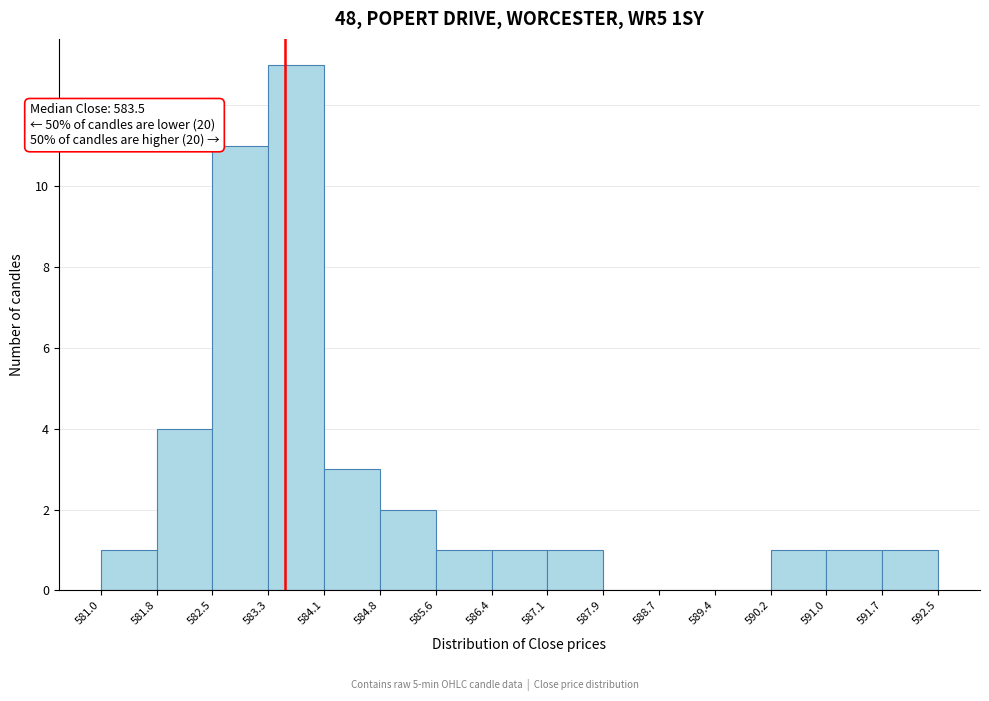

Over which range of the x-axis is the bar tallest?

583.3 to 584.1